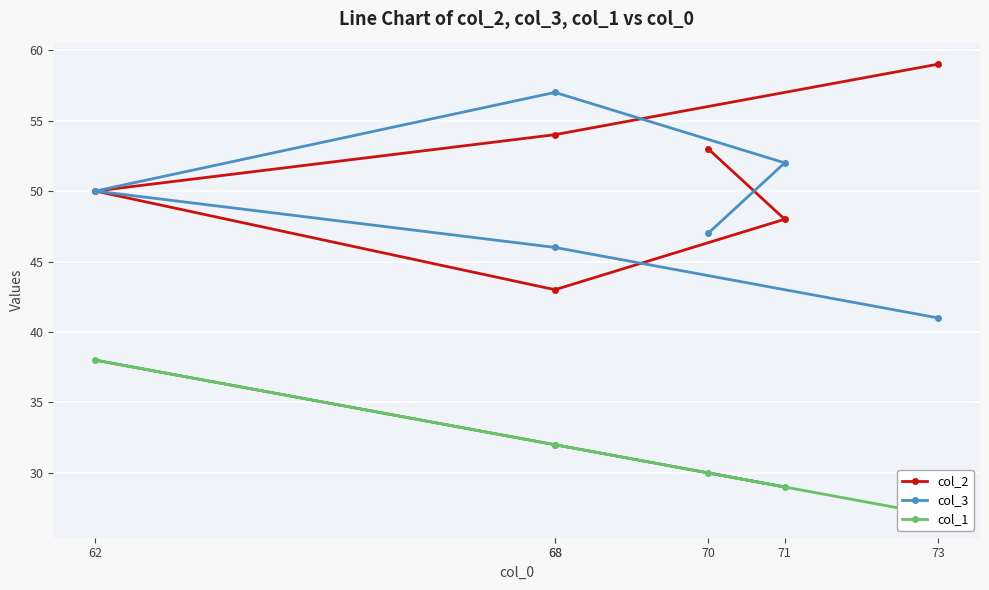

How many lines are shown in the chart?

3